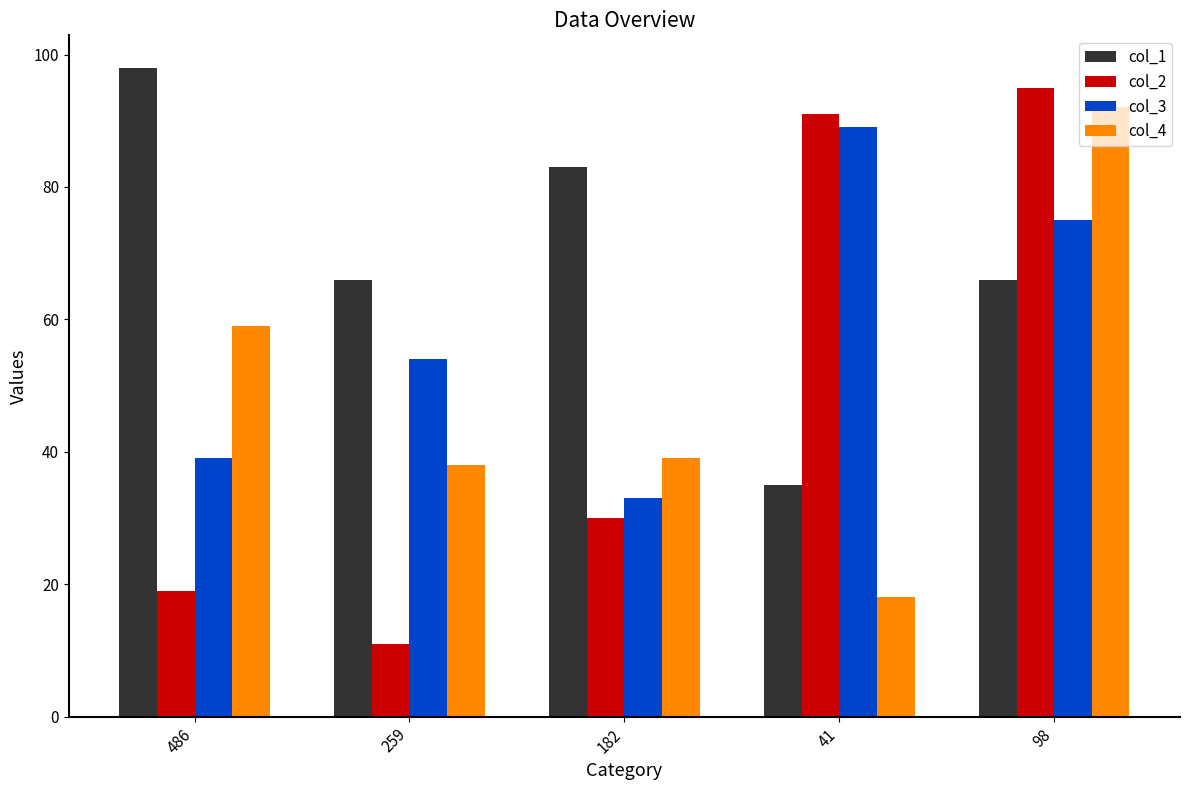

Which series has the widest spread of values?

col_2